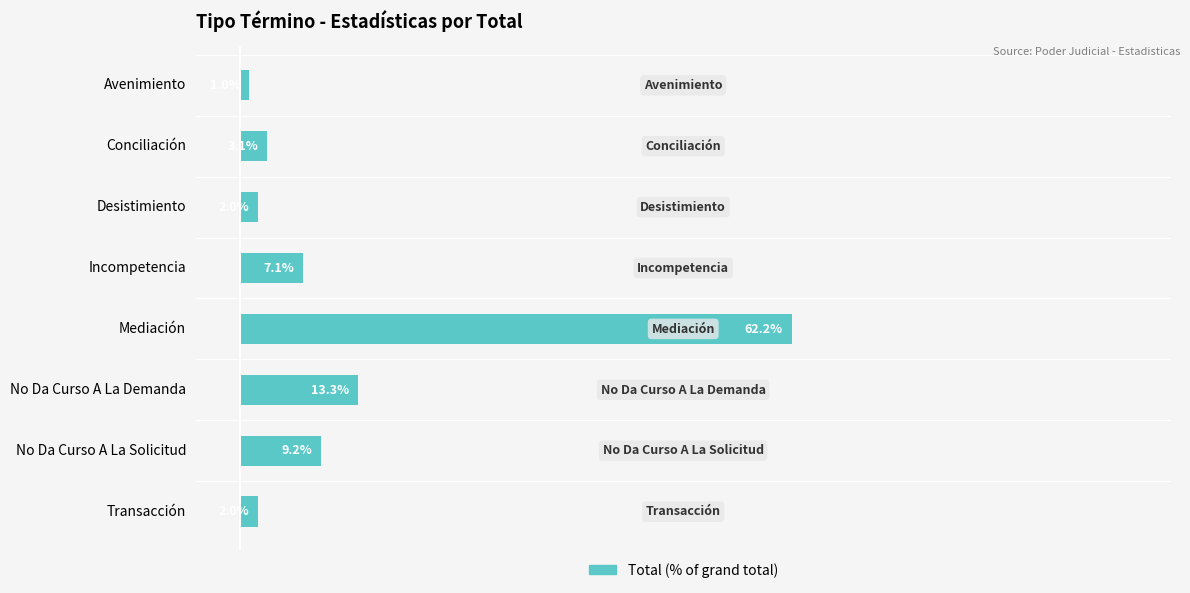

Which label corresponds to the largest value in the chart?

Mediación